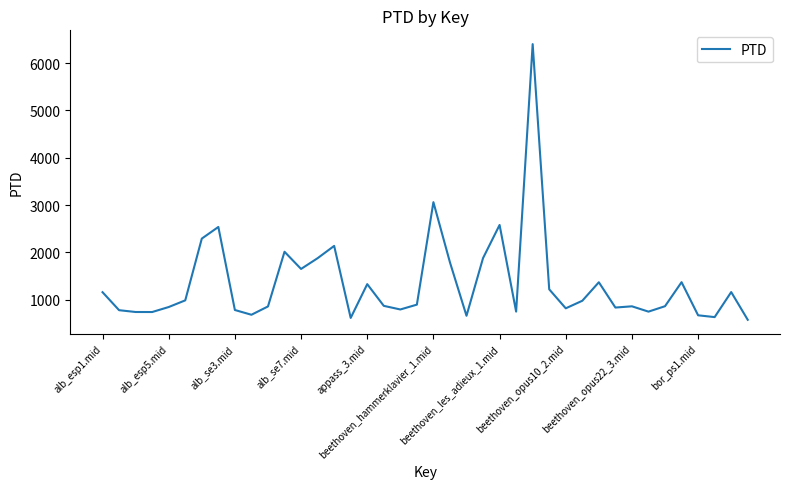

What is the difference between the maximum and minimum values?

5824.4